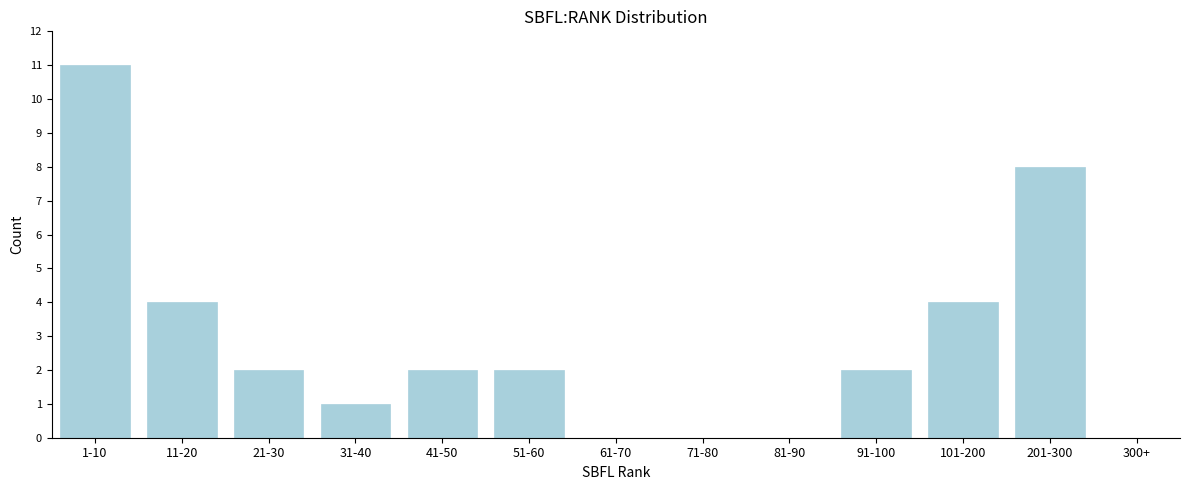

Reading right to left, what are all the values shown in this chart?

300+=0	201-300=8	101-200=4	91-100=2	81-90=0	71-80=0	61-70=0	51-60=2	41-50=2	31-40=1	21-30=2	11-20=4	1-10=11